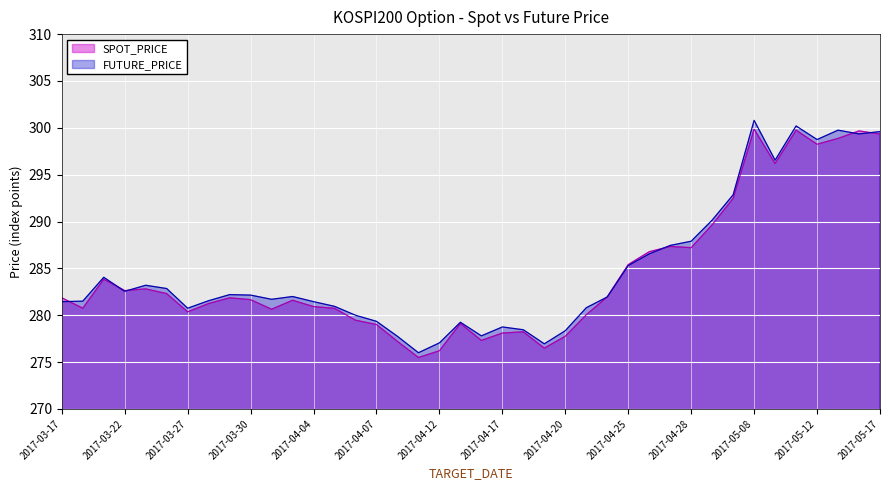

What is the difference between the second highest and minimum values in the FUTURE_PRICE series?

24.2